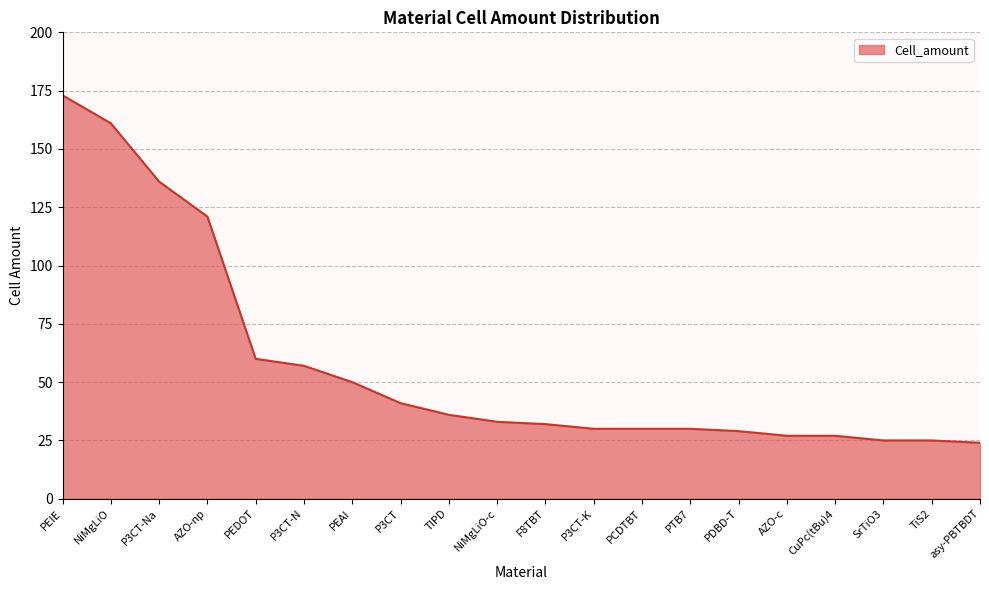

What is the sum of all values?

1147